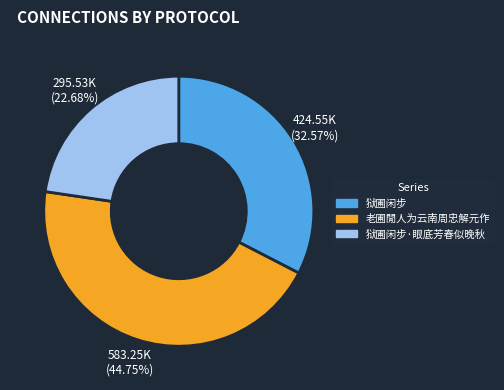

How many slices are in this pie chart?

3